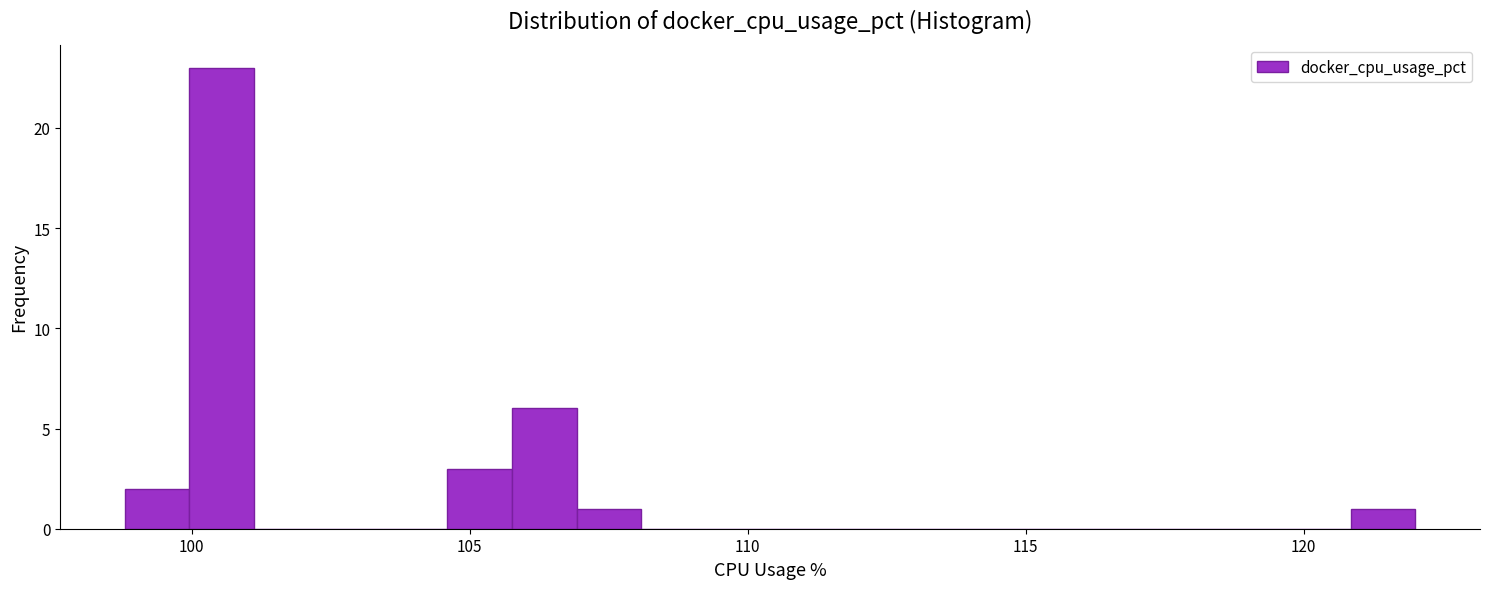

Read against the x-axis, roughly where is the centre of the tallest bar?

100.5